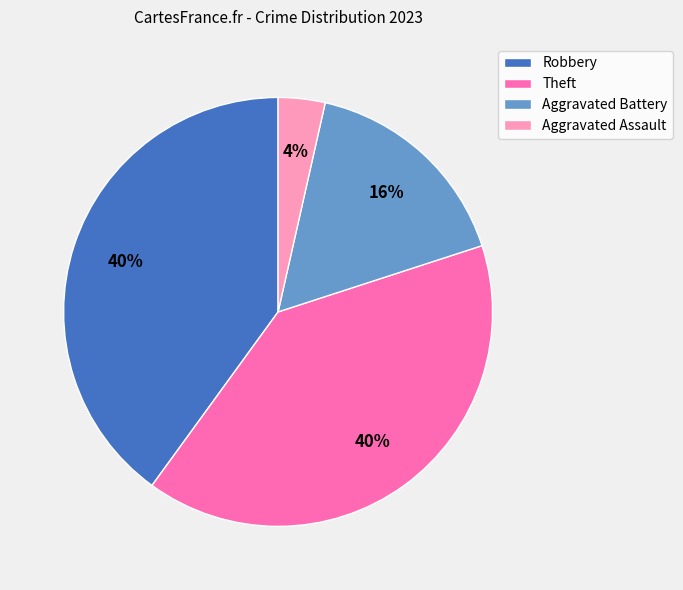

Approximately how many times larger is the value at Aggravated Assault compared to Robbery?

0.1